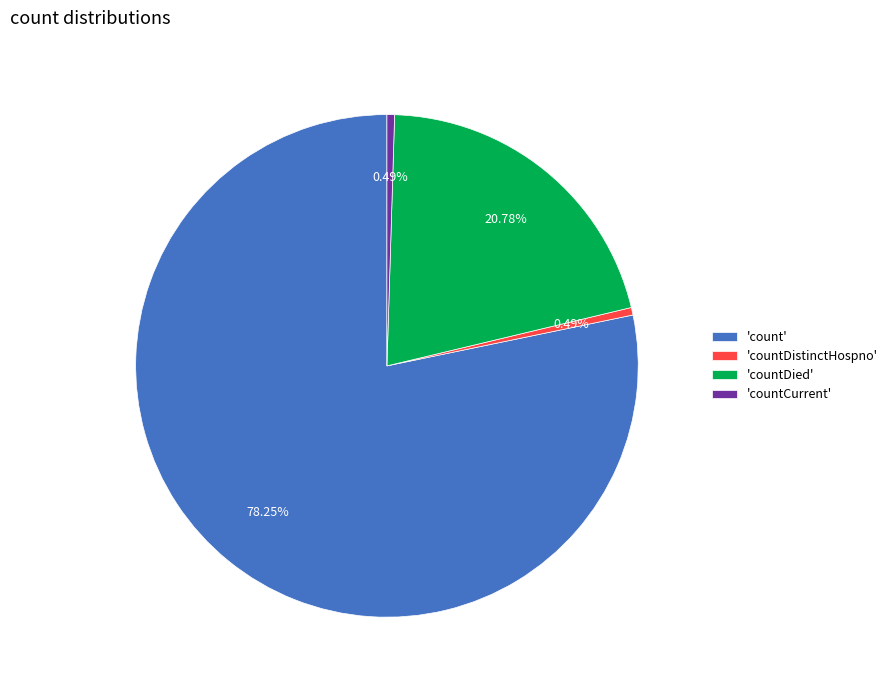

Which slice represents more than half of the pie?

'count'